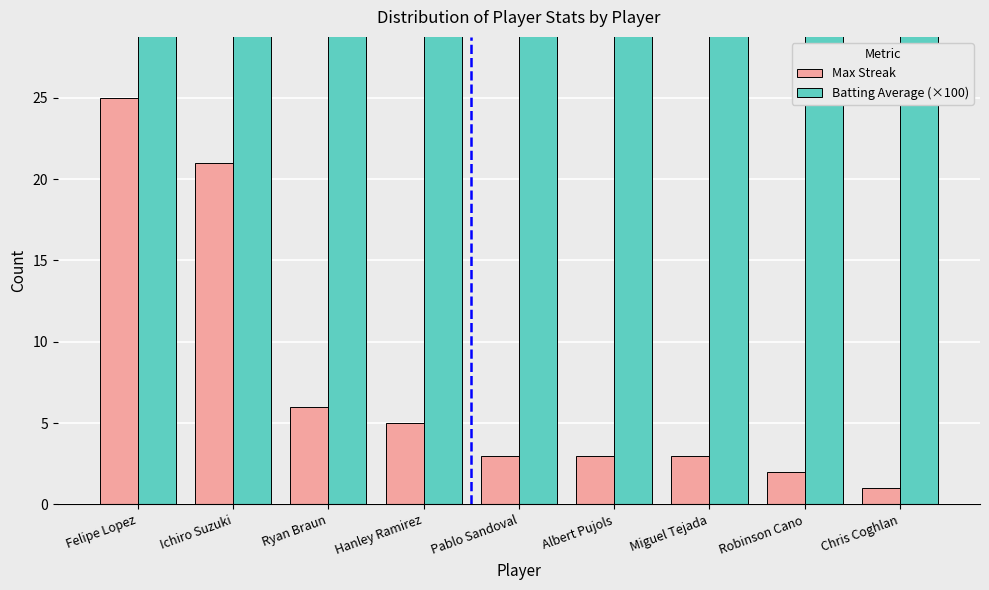

What is the difference between the maximum and minimum values in the Batting Average (×100) series?

4.2